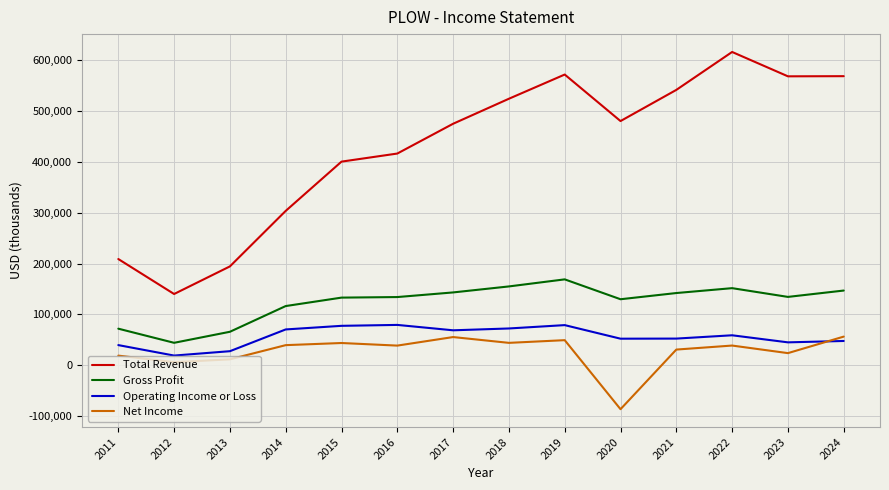

True or false: Operating Income or Loss and Total Revenue intersect in this chart.

False